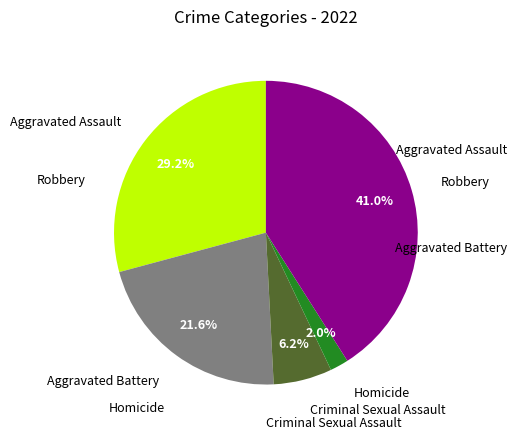

Is there any slice that represents more than half of the pie?

No